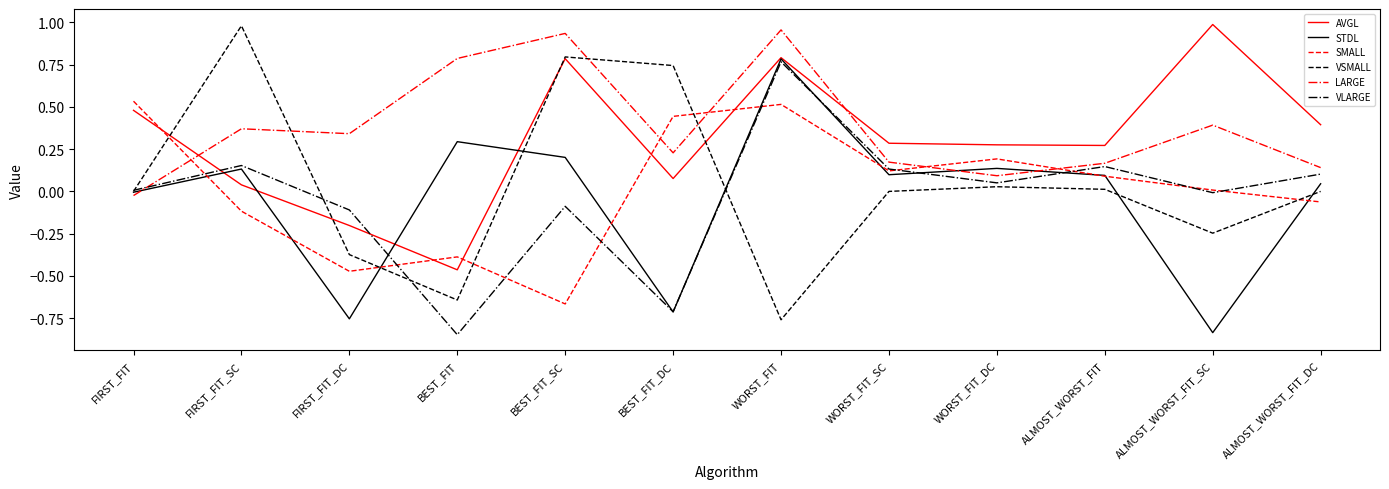

True or false: LARGE has a value of 0.6 at FIRST_FIT_SC.

False